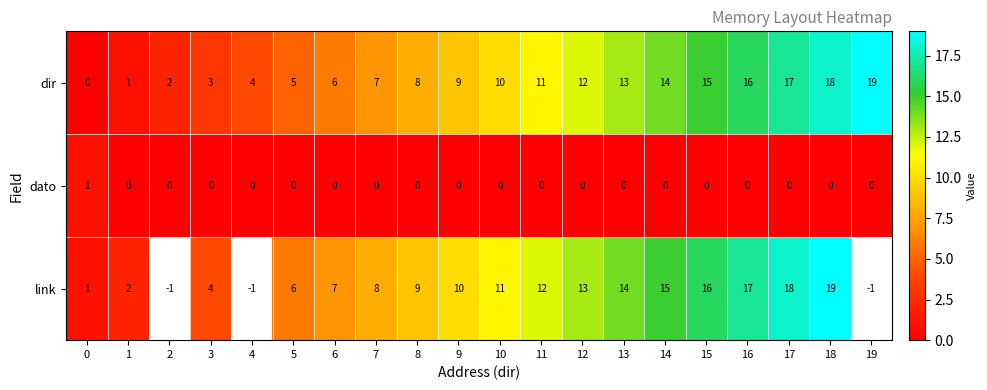

At which label is dir closest to 9?

9